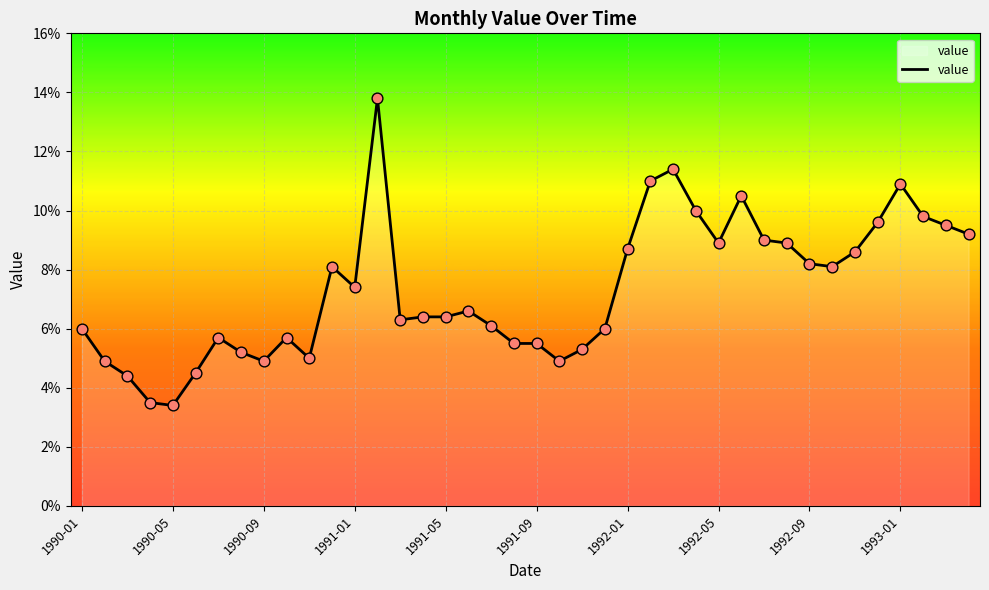

What is the maximum value shown in the chart?

13.8